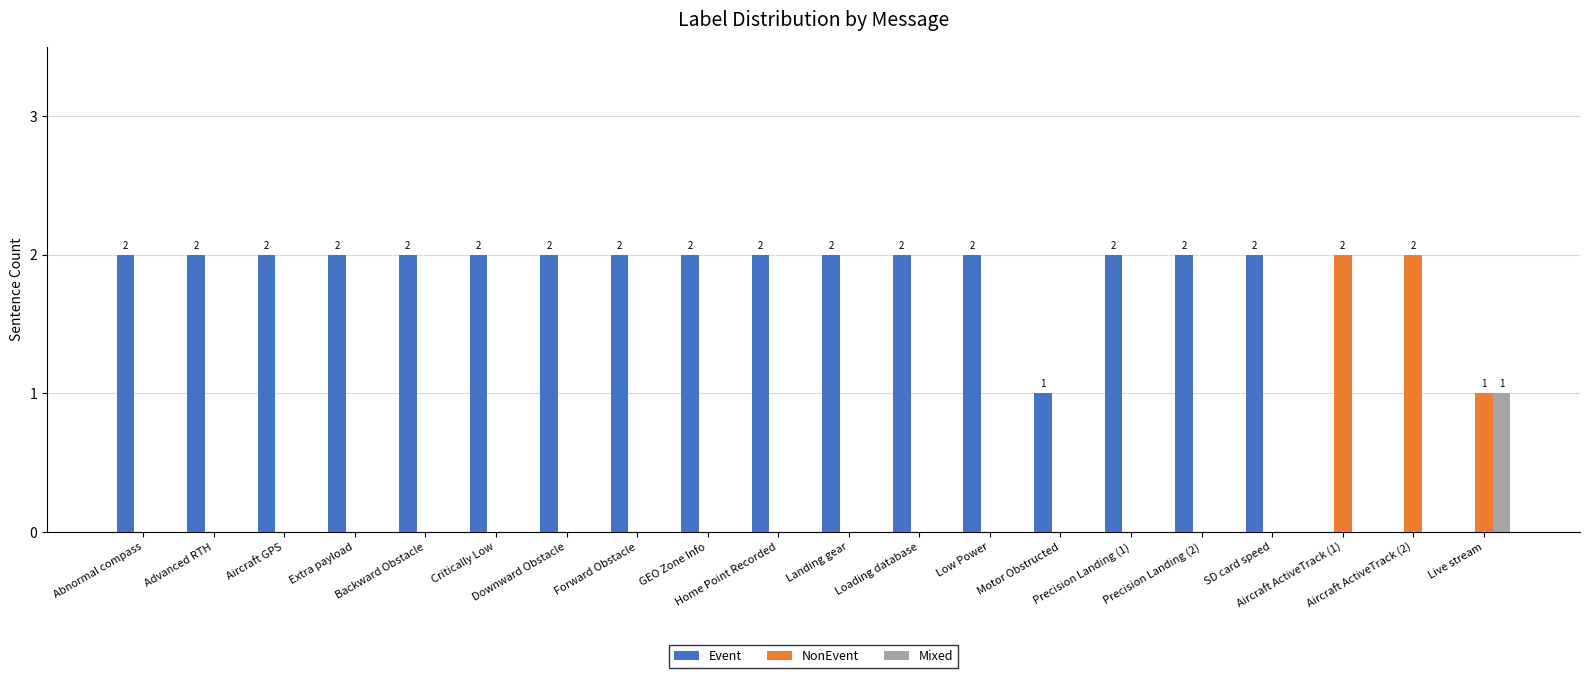

Rank the series at Aircraft ActiveTrack (2) from highest to lowest value.

NonEvent, Event, Mixed